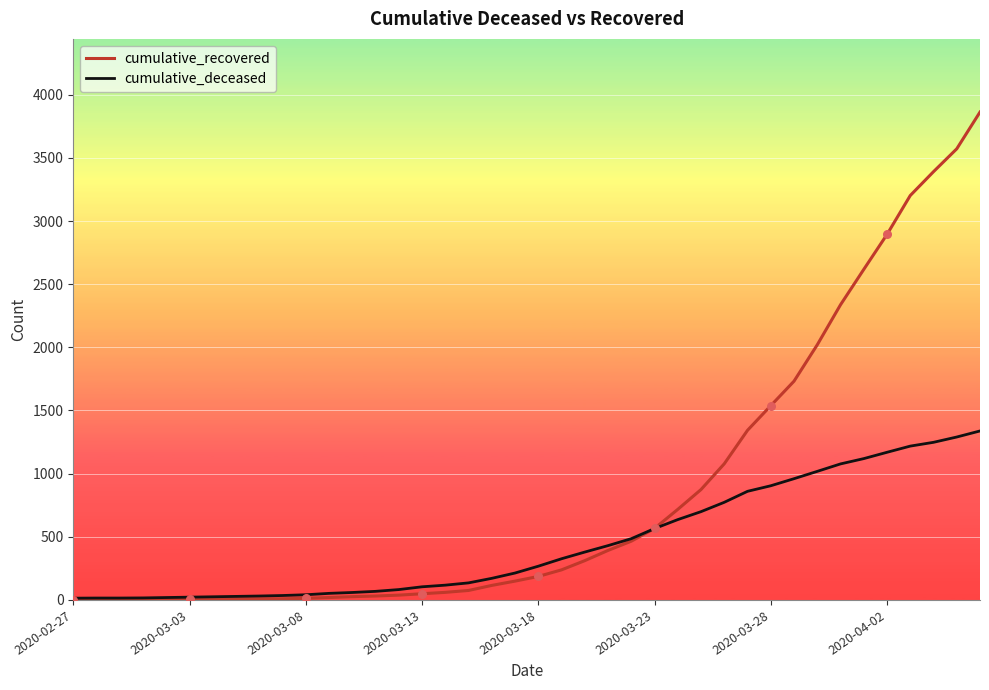

Which series has the largest total across all categories?

cumulative_recovered